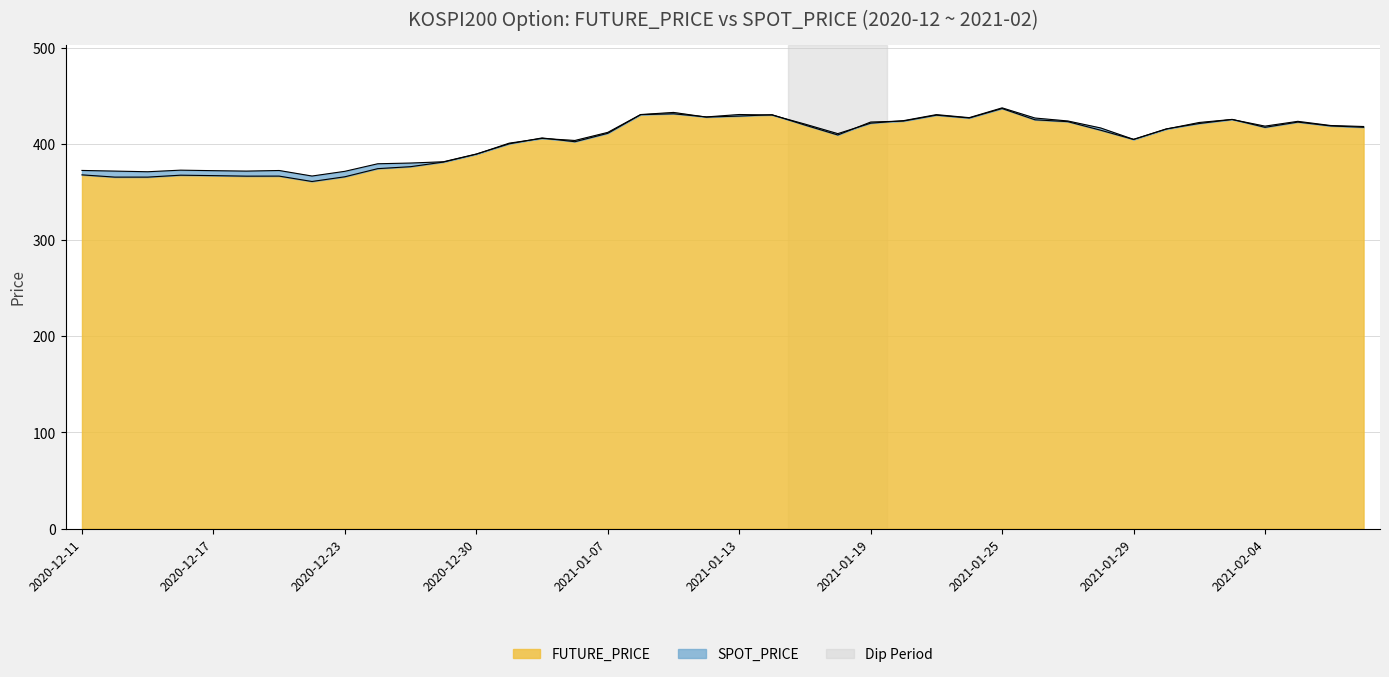

At which category does SPOT_PRICE reach its first local valley?

2020-12-15